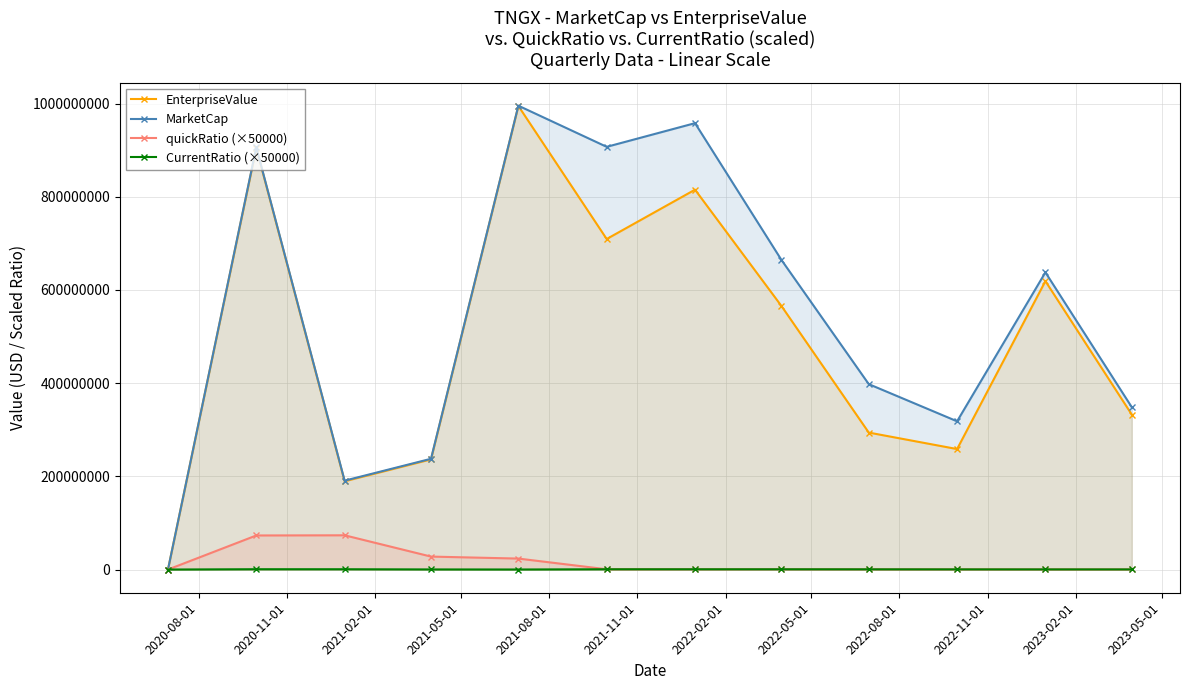

How many values in the CurrentRatio (×50000) series exceed 487965?

6